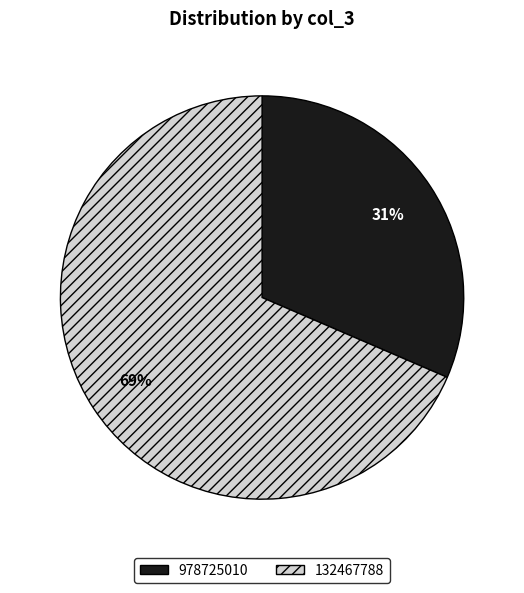

Rank the categories by value from lowest to highest.

978725010, 132467788